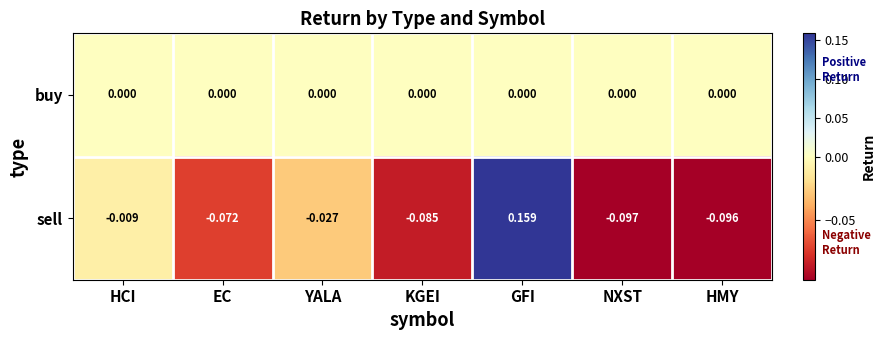

At which category is the sum across all series the highest?

GFI